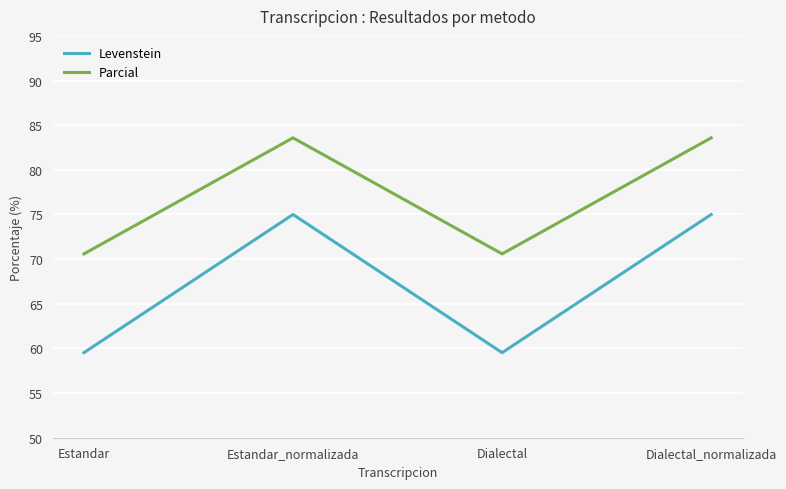

What is the minimum value for Levenstein?

59.5